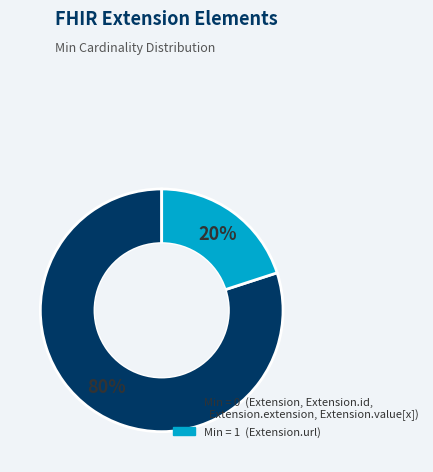

To the nearest percent, what is the average slice percentage?

50%